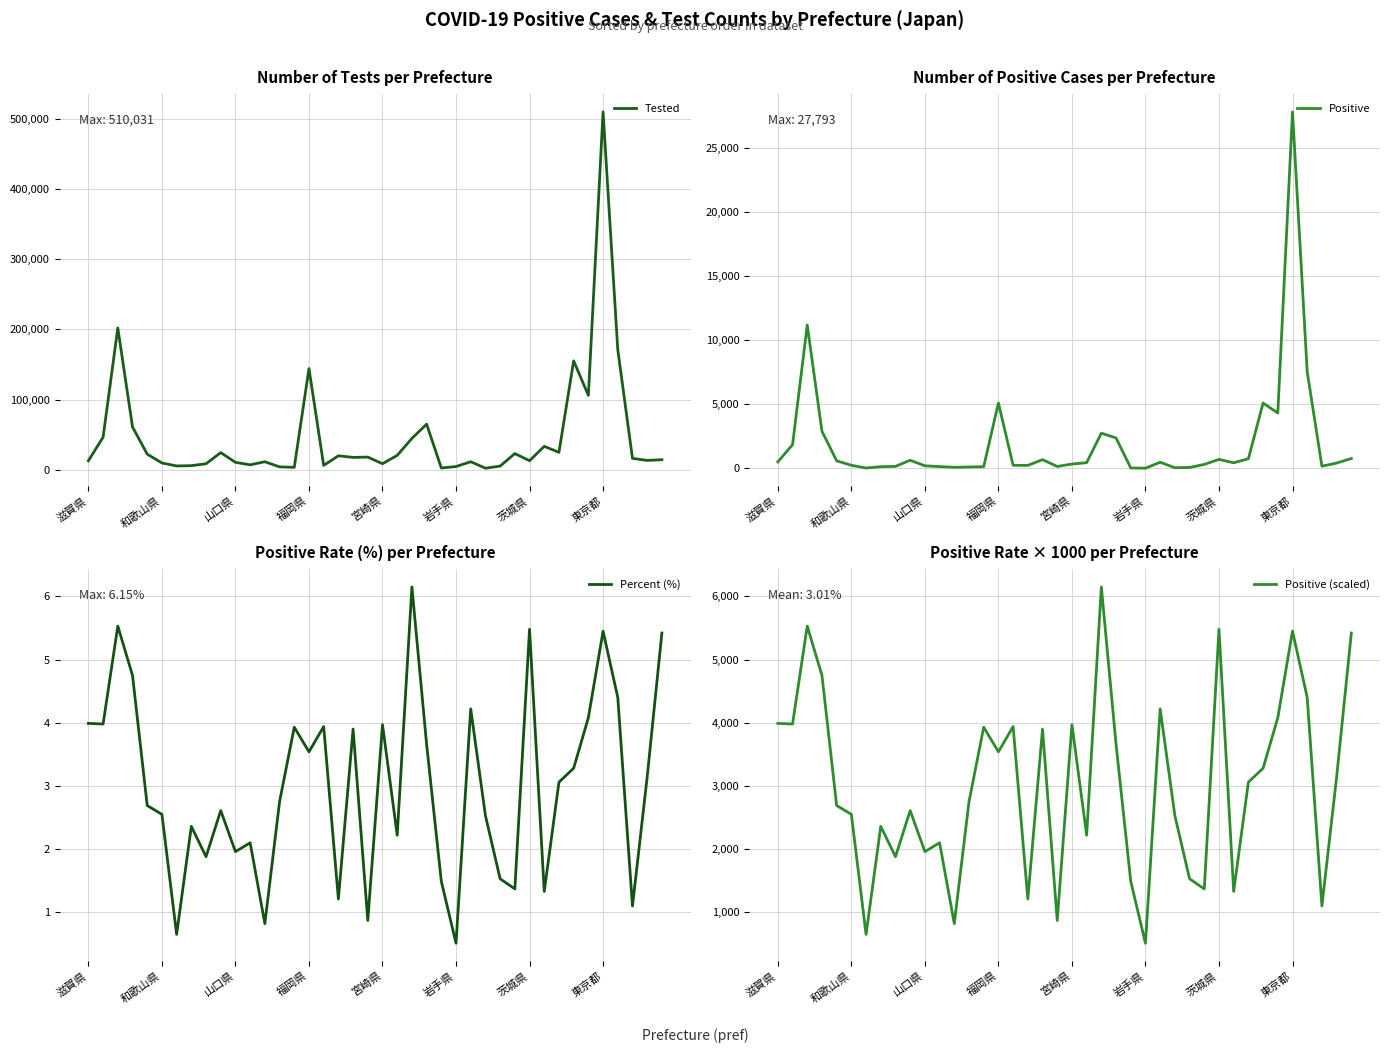

How many lines are shown in the chart?

4